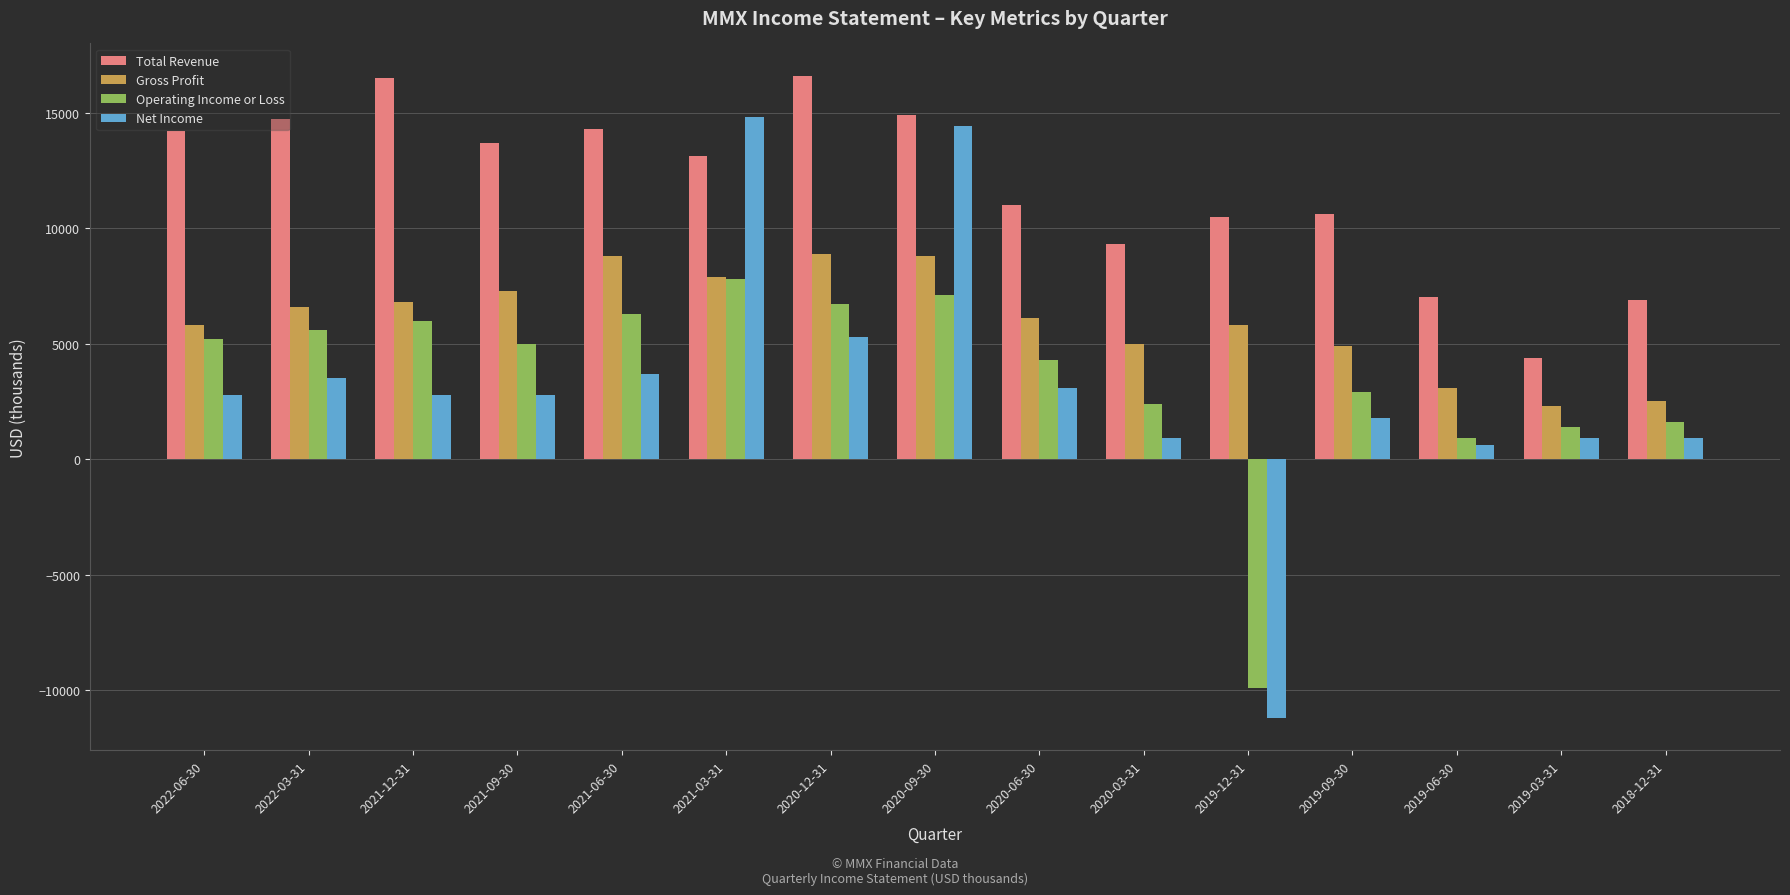

What is the approximate value of Net Income at 2019-12-31?

-11200